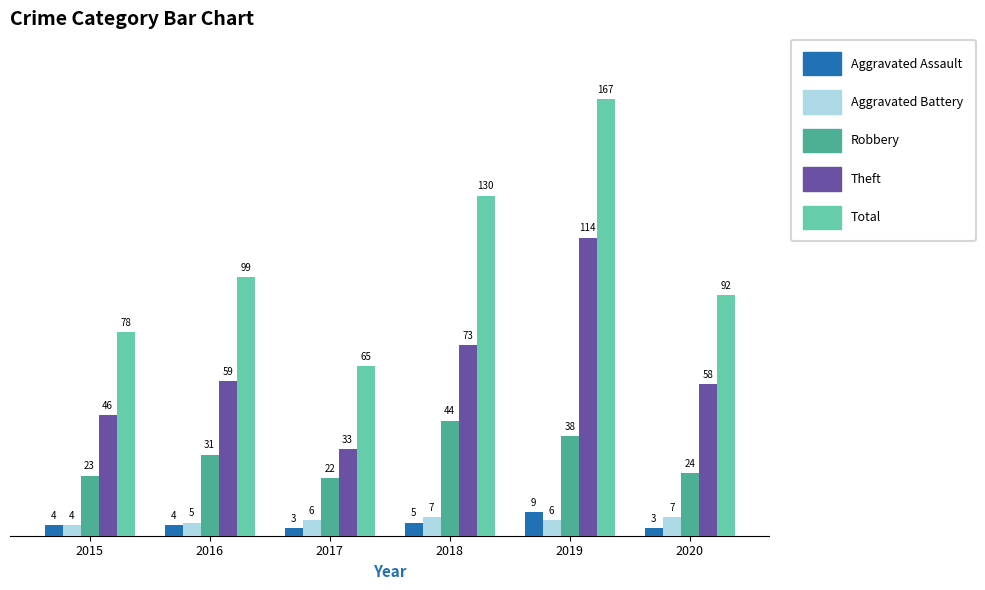

Rank the series by their maximum value, from highest to lowest.

Total, Theft, Robbery, Aggravated Assault, Aggravated Battery